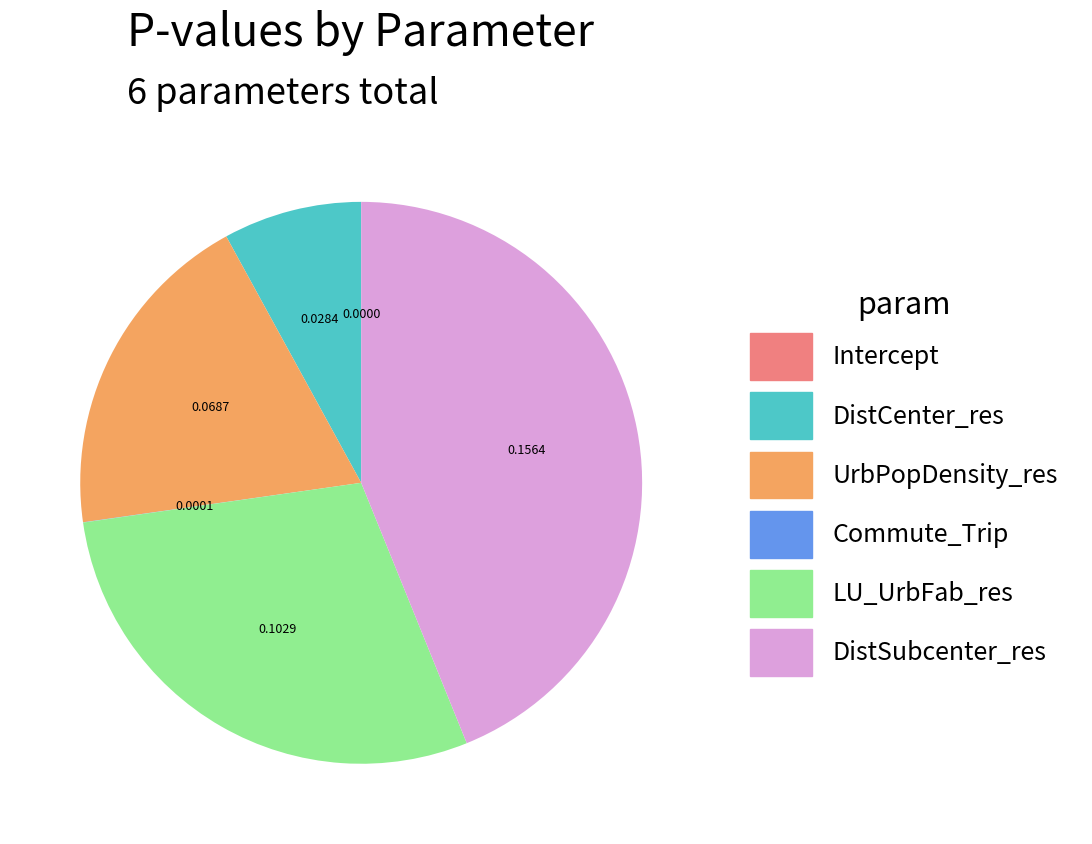

Is DistCenter_res the majority of the pie?

No